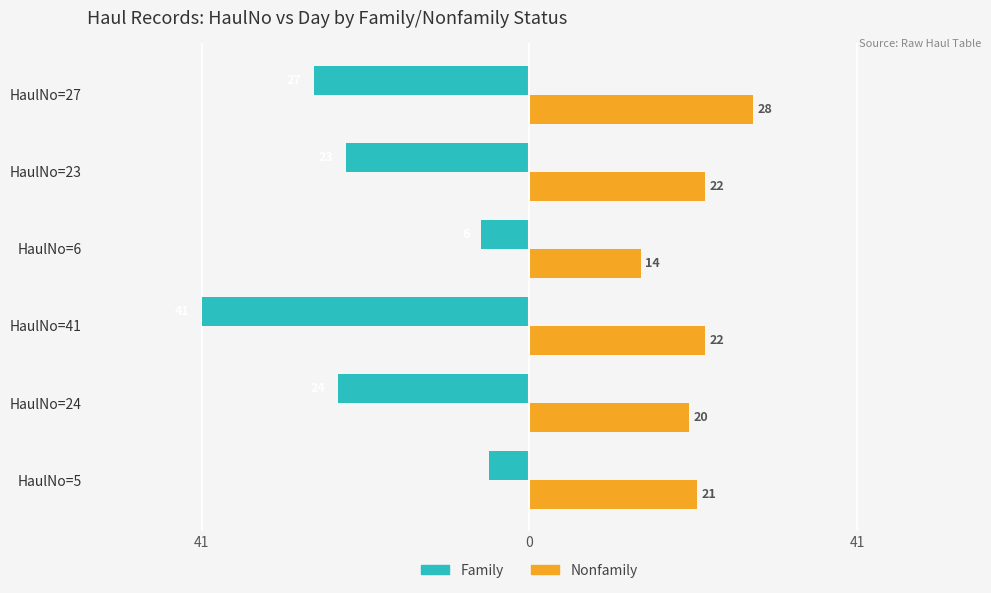

What are all the series names shown in the legend?

Family, Nonfamily